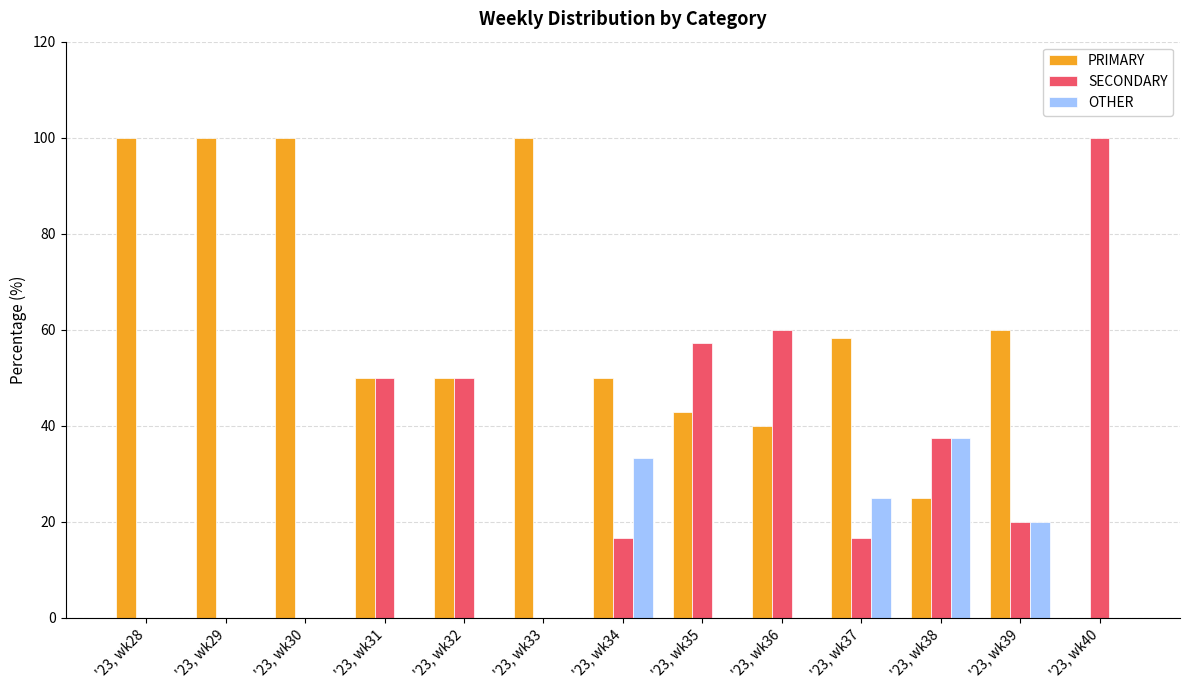

Which category has the highest value in the OTHER series?

'23, wk38